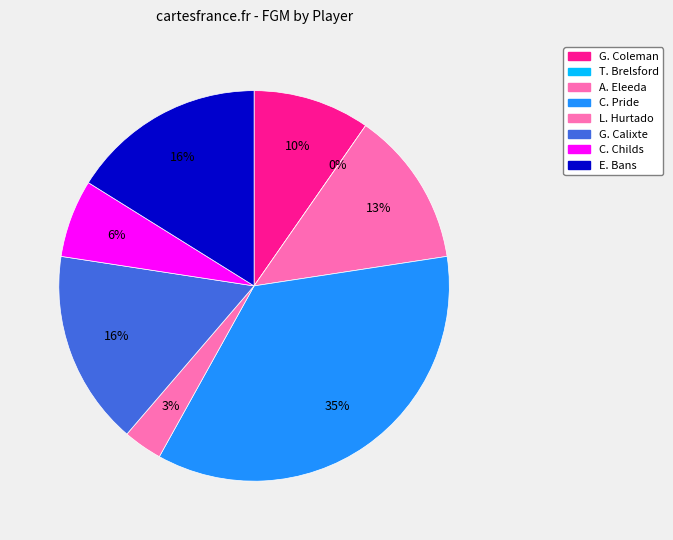

Which slice is the largest?

C. Pride